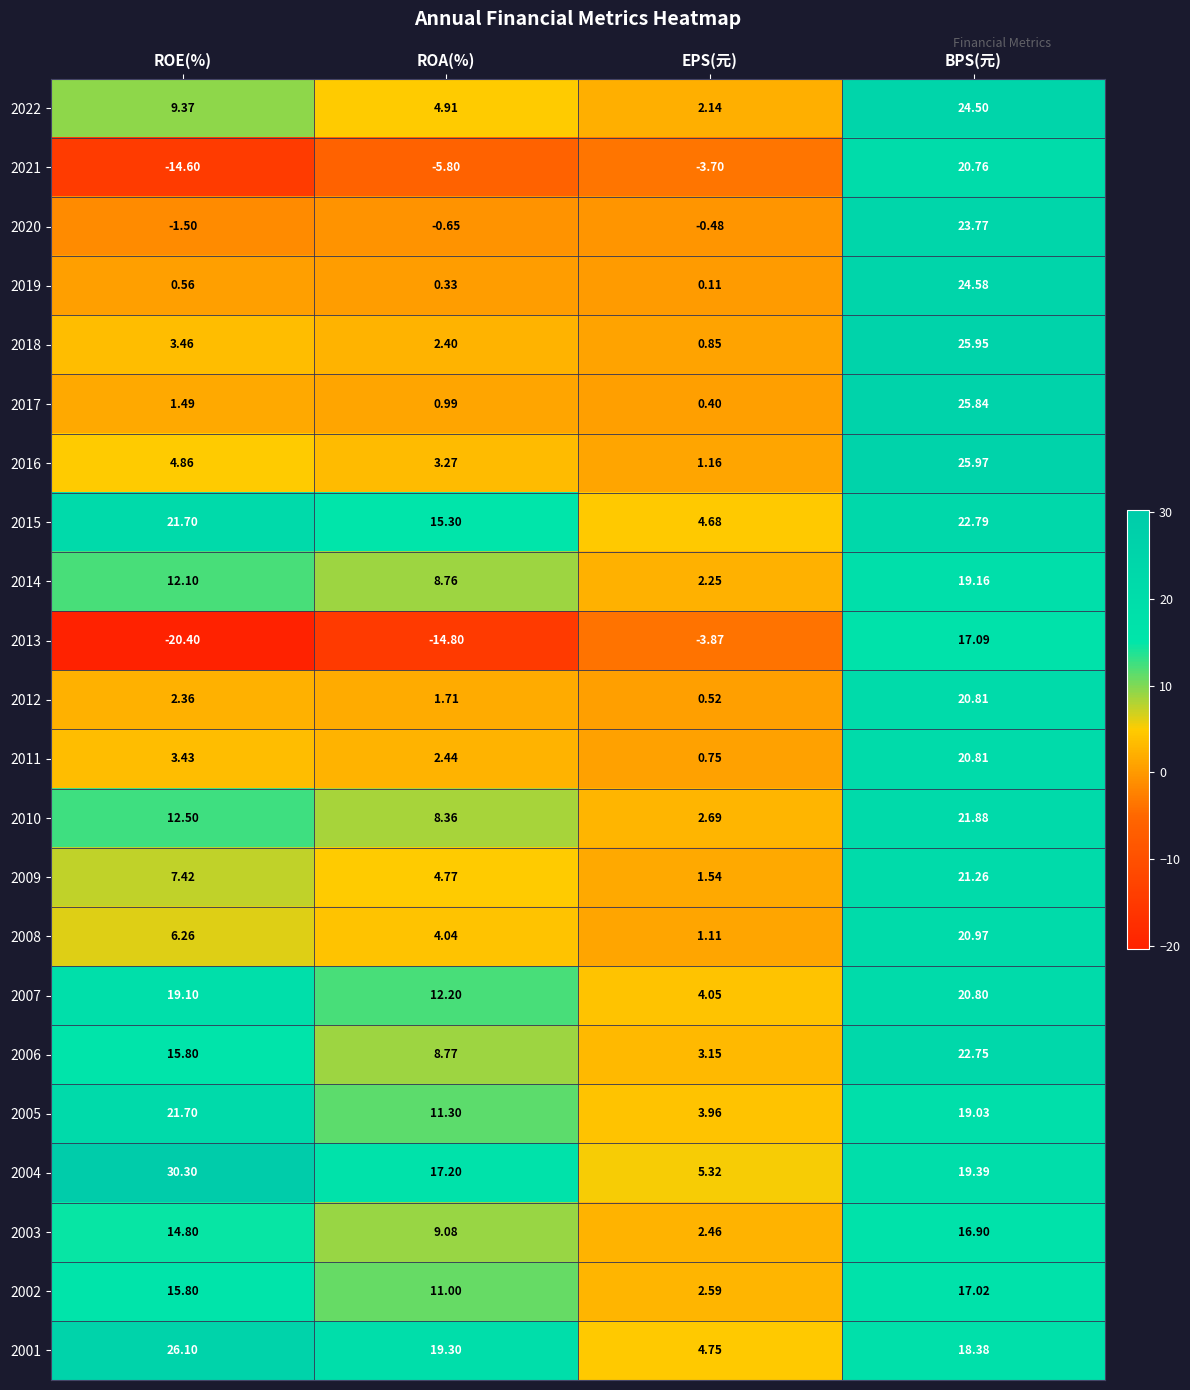

Count the number of data series in this chart.

22